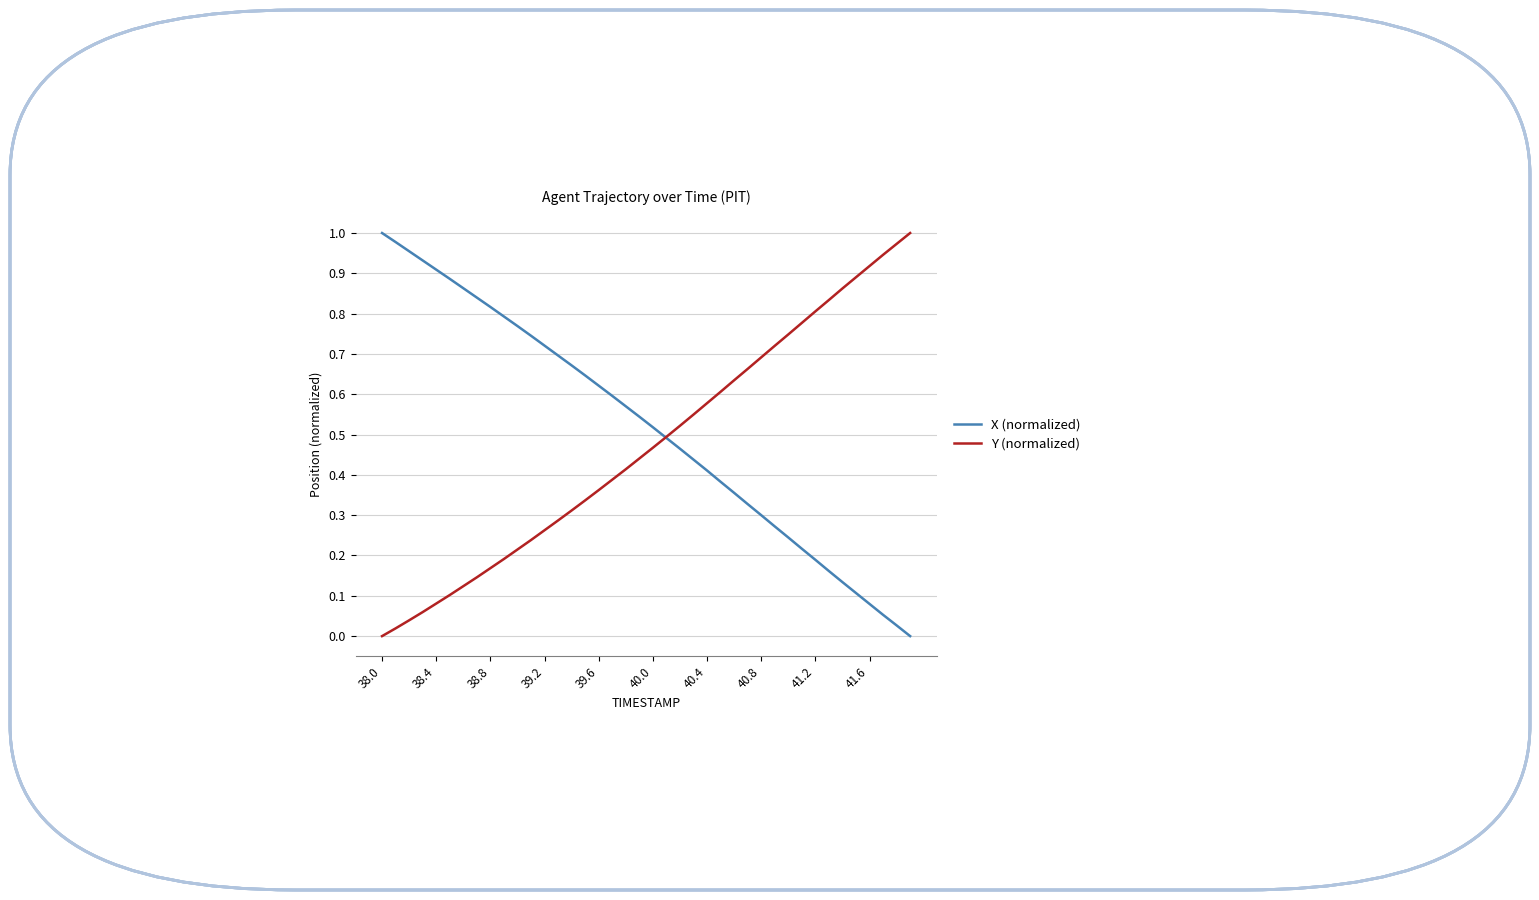

Which series has the largest total across all categories?

X (normalized)